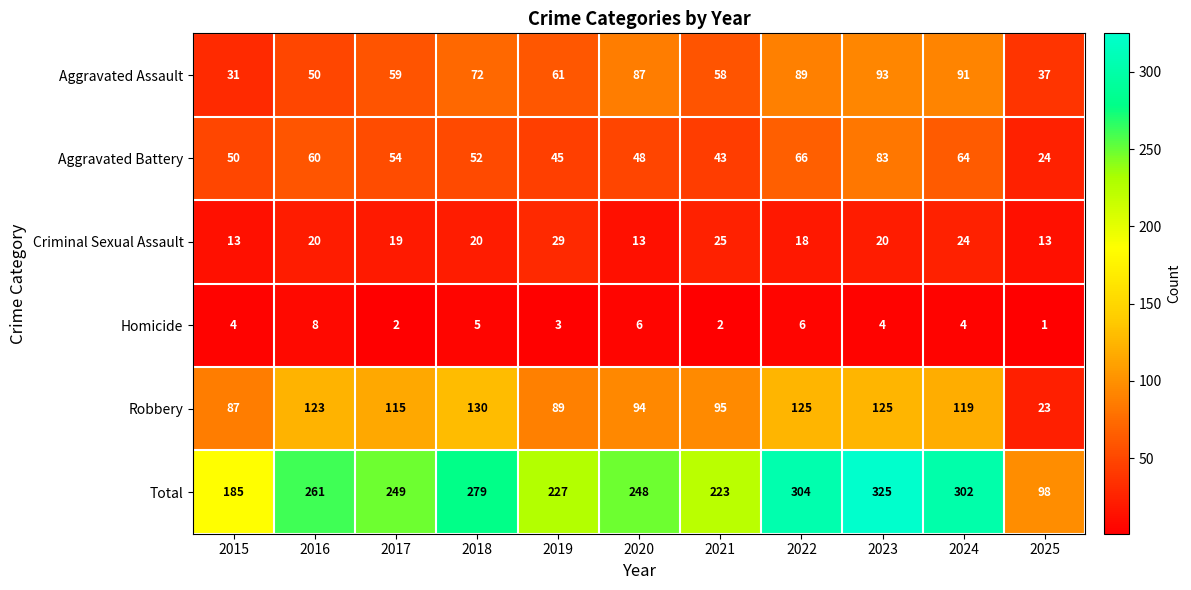

Where is Total nearest to the value 211?

2021